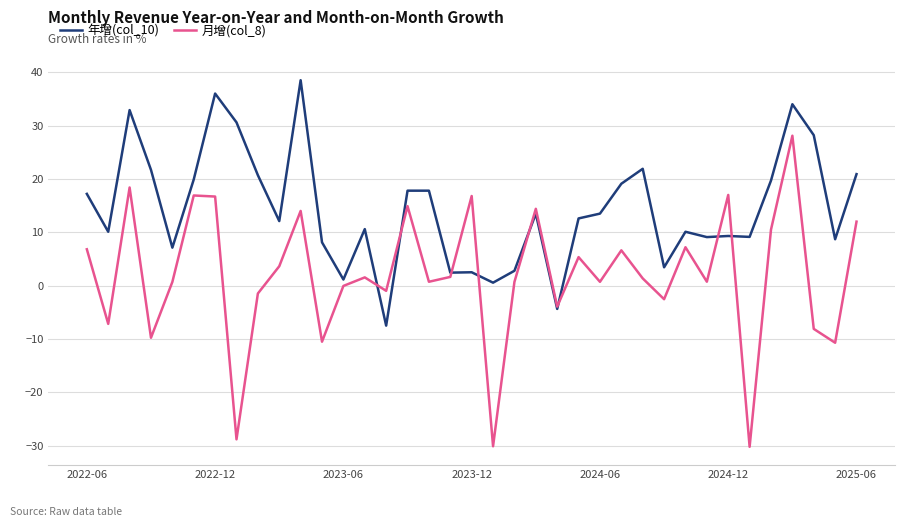

Which series has the largest total across all categories?

年增(col_10)